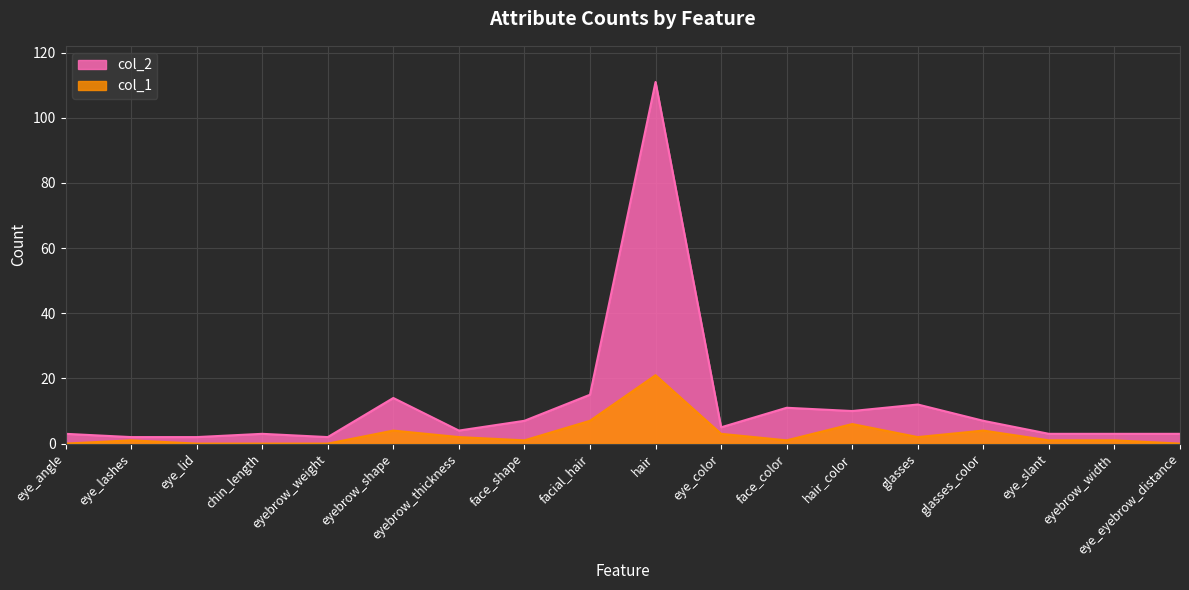

The col_2 series shows 3 at eye_eyebrow_distance. True or false?

True